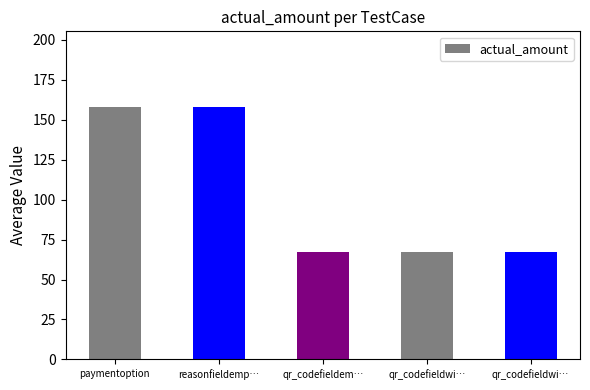

Rank the categories by value from lowest to highest.

qr_codefieldem…, qr_codefieldwi…, qr_codefieldwi…, paymentoption, reasonfieldemp…